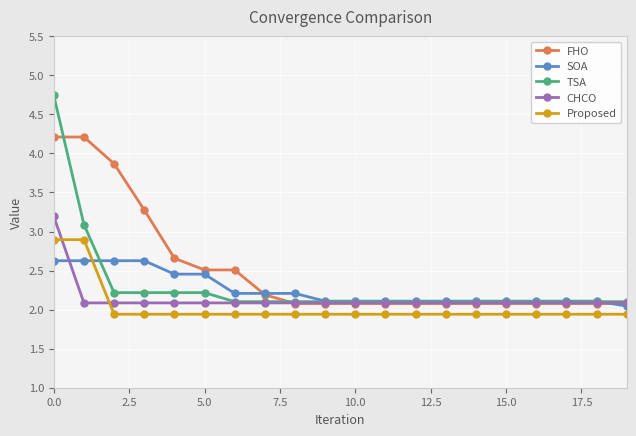

Which series has the largest range (max minus min)?

TSA